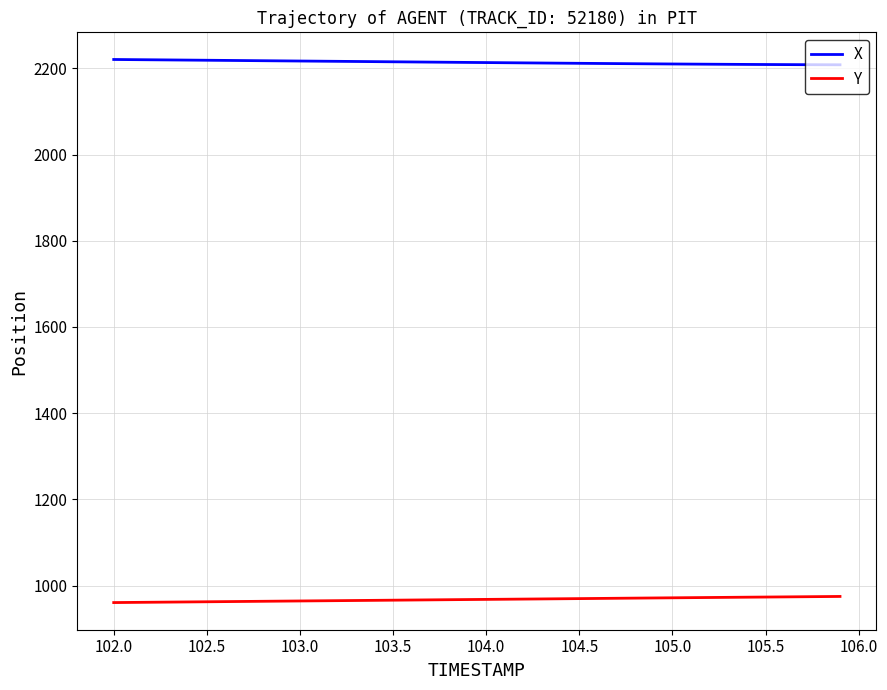

What is the difference between the maximum and minimum values in the Y series?

14.2